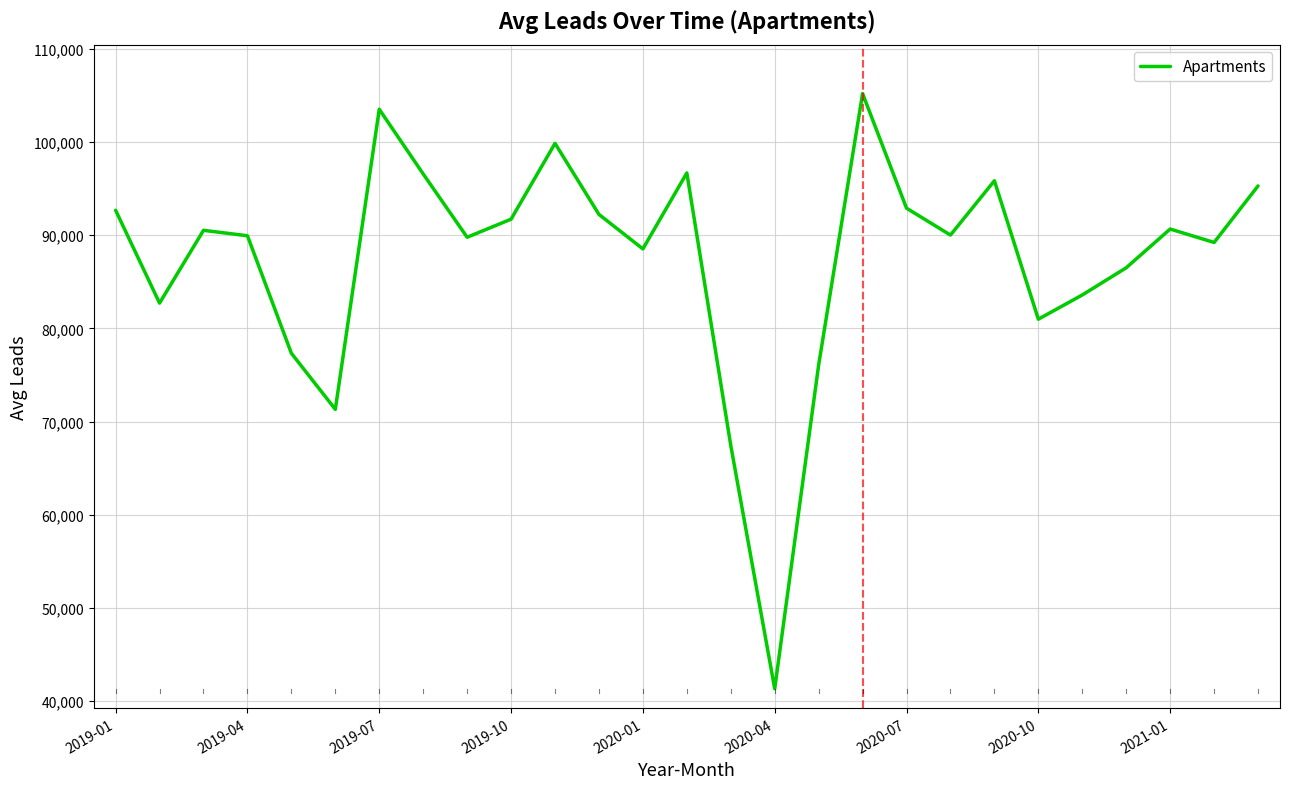

How many distinct data groups are displayed?

1